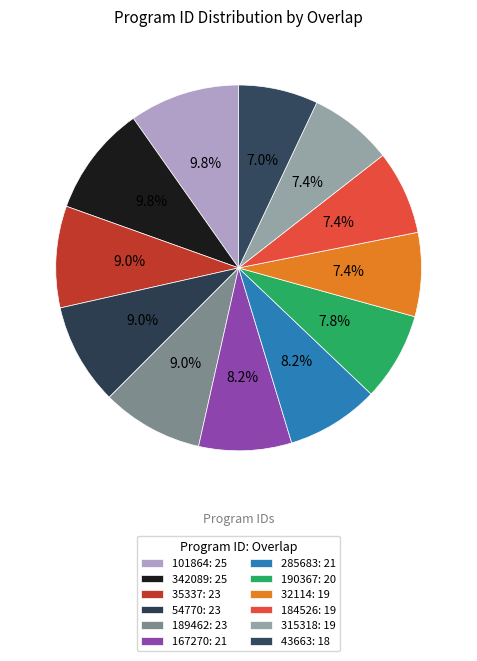

The 342089 slice represents 22% of the pie. True or false?

False